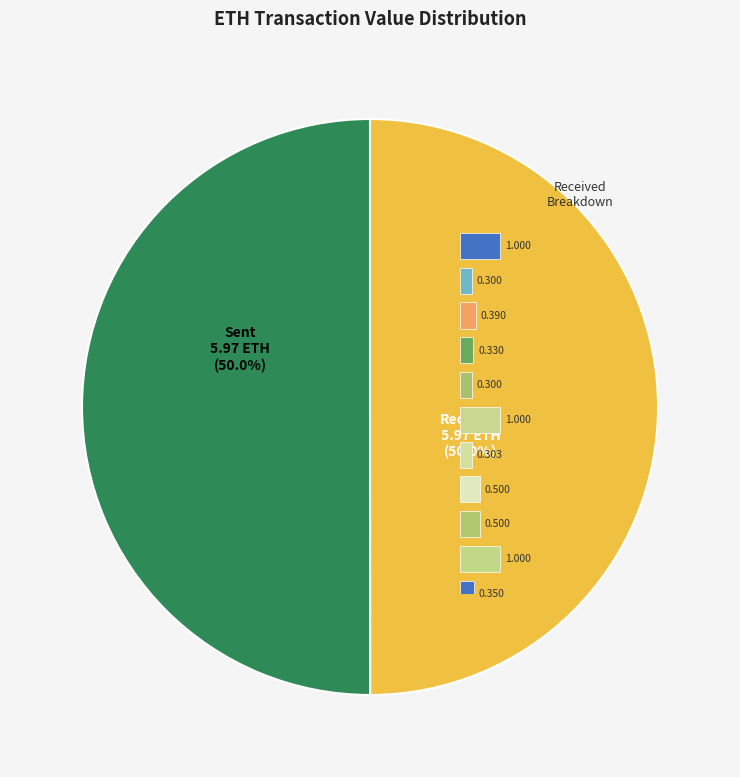

Is there a majority slice in this chart?

No